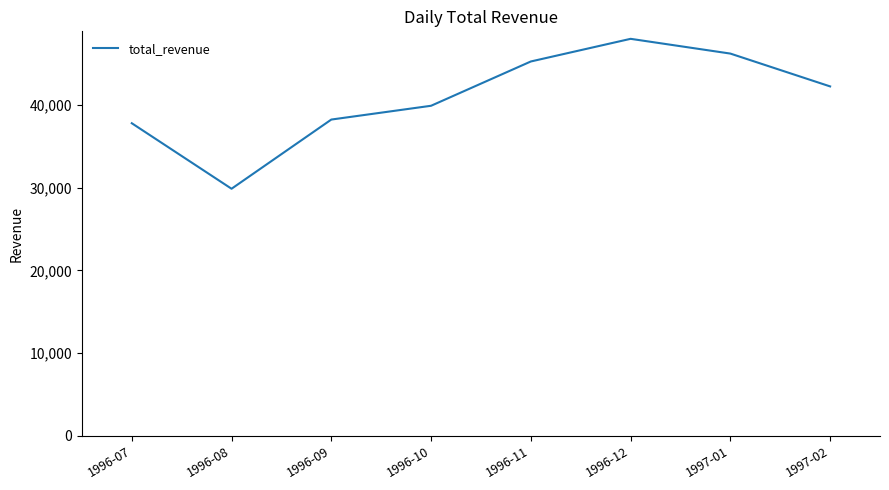

Is this an area chart (filled region under the line)?

No